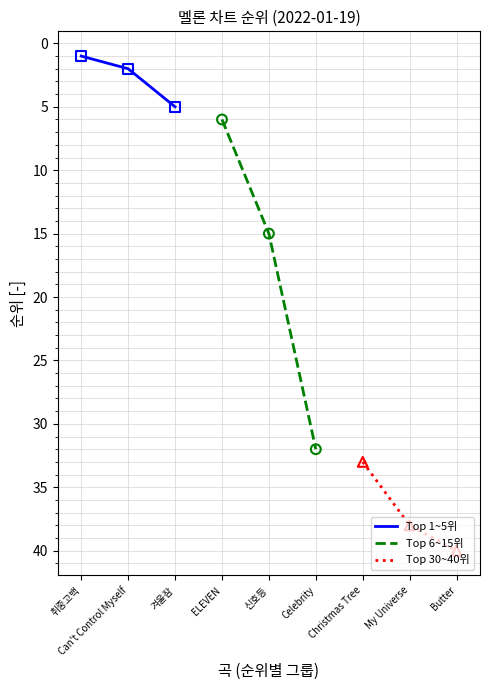

Which series has the largest Y range (max minus min)?

Top 6~15위